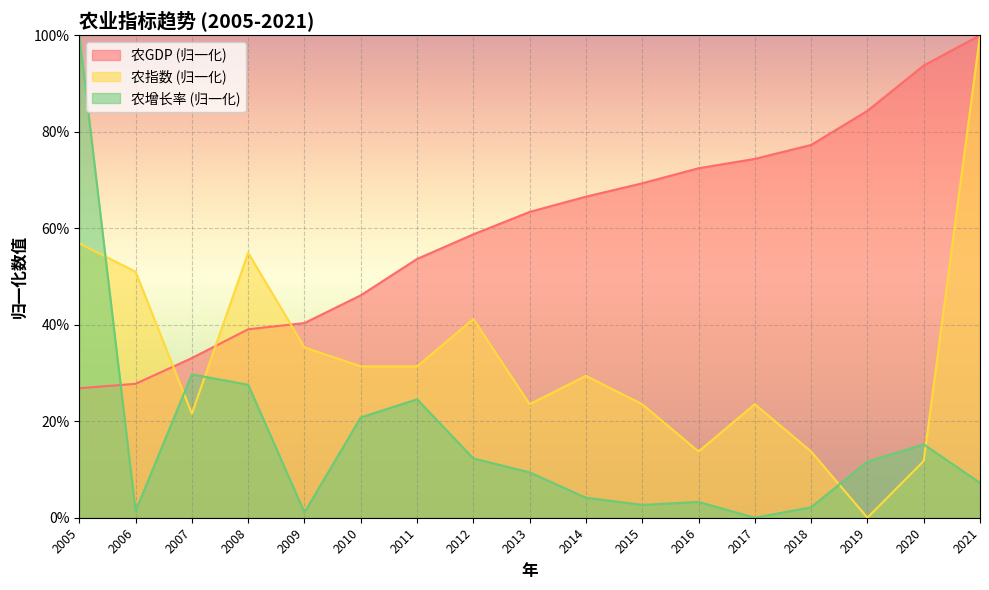

True or false: 农GDP has a value of 0.4 at 2018.

False